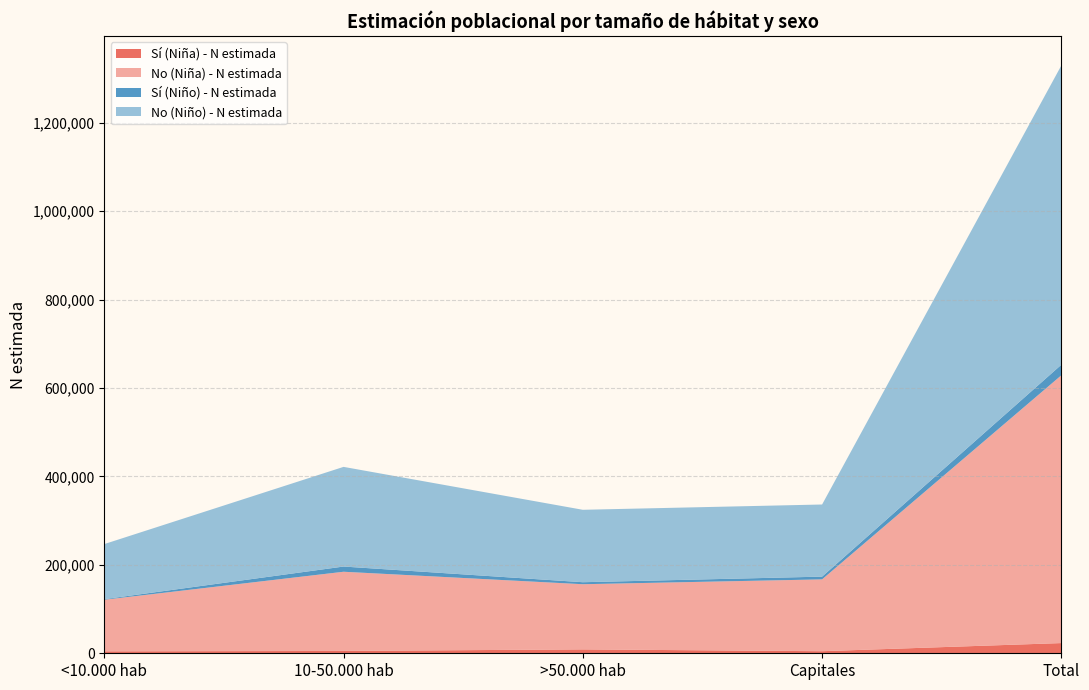

Reading left to right, transcribe all the data shown in this chart.

Sí (Niña) - N estimada: 4380	5258	8765	4679	23082
No (Niña) - N estimada: 116691	179155	147439	162466	605751
Sí (Niño) - N estimada: 1329	11774	4540	6243	23886
No (Niño) - N estimada: 124577	225432	163801	163133	676943